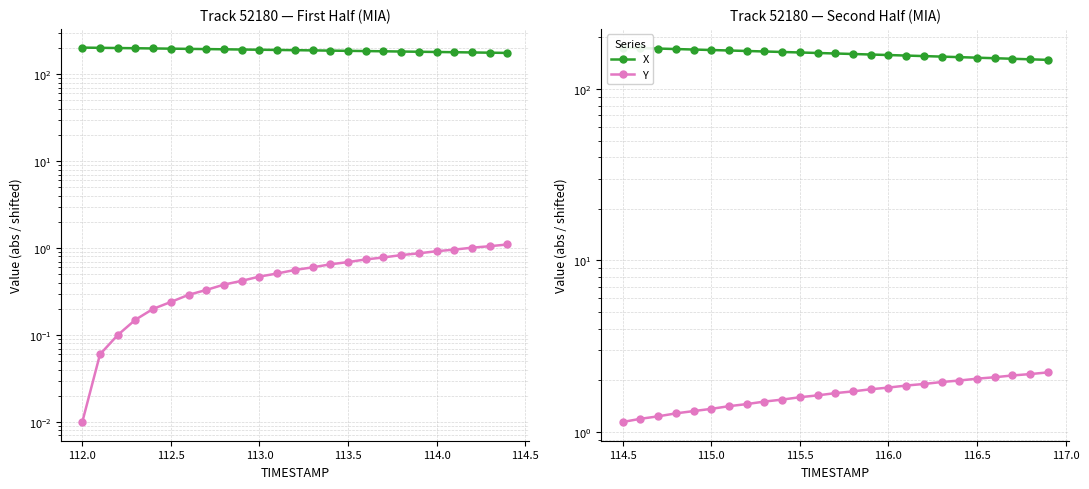

Which series has the widest spread of values?

X